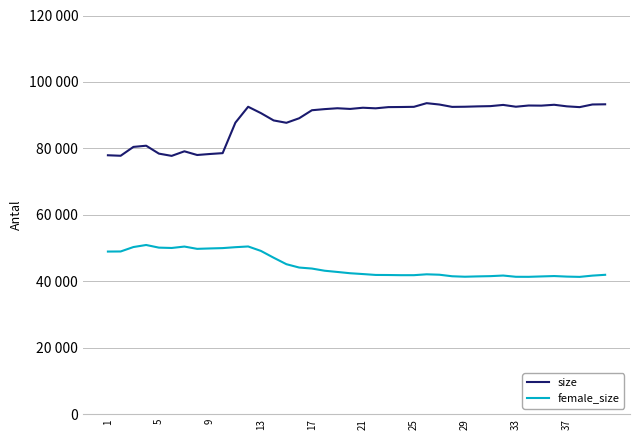

Does the chart have visible grid lines?

Yes